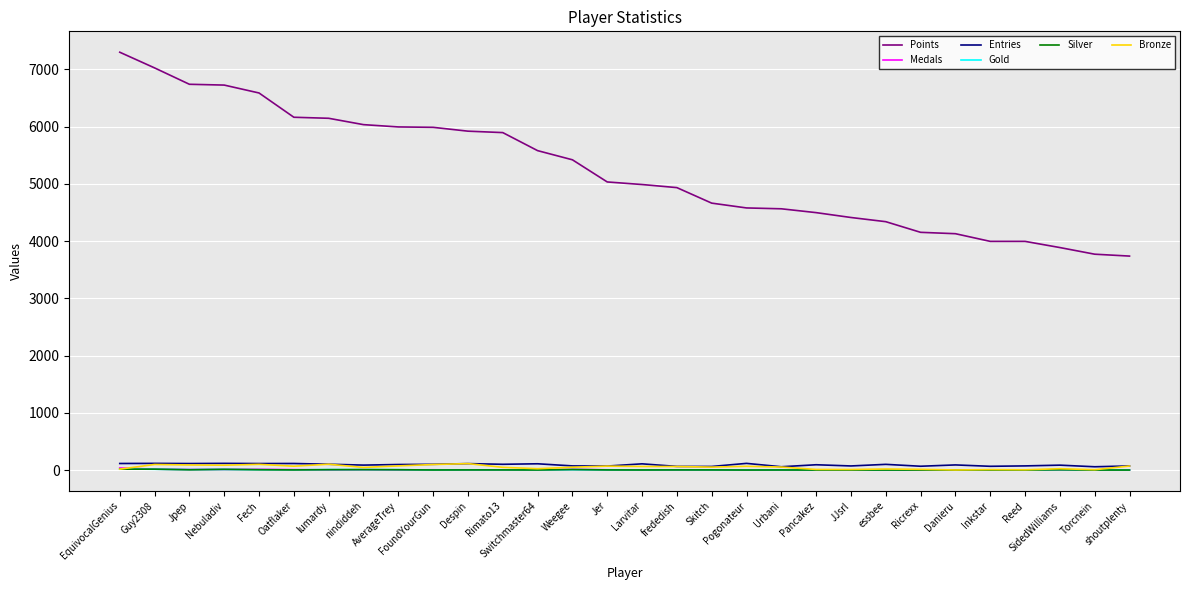

True or false: Bronze and Points intersect in this chart.

False